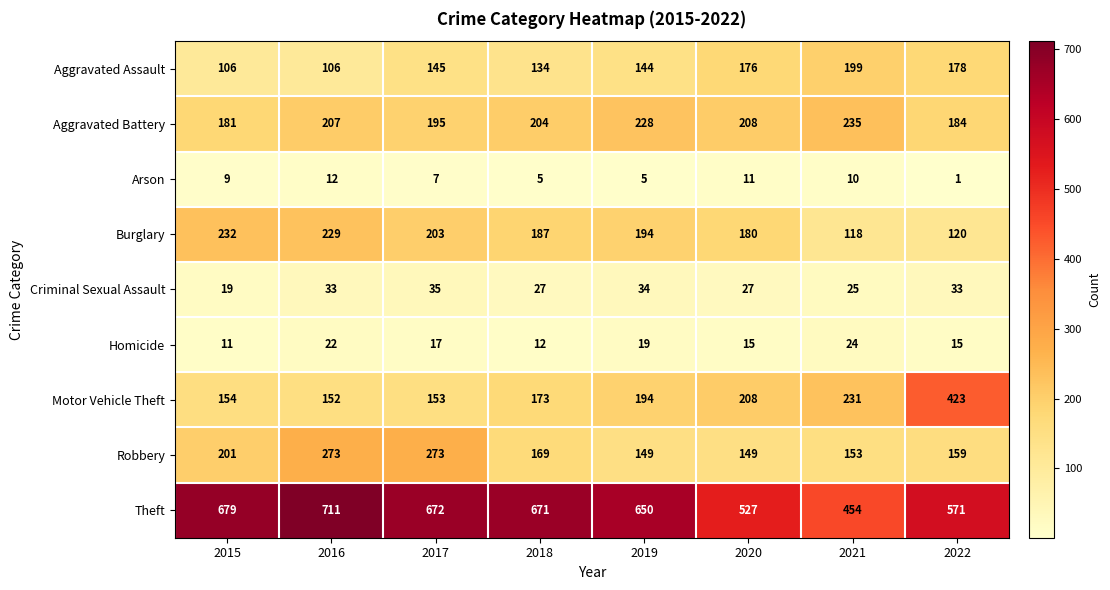

Is it true that Aggravated Assault equals 106 at 2015?

True